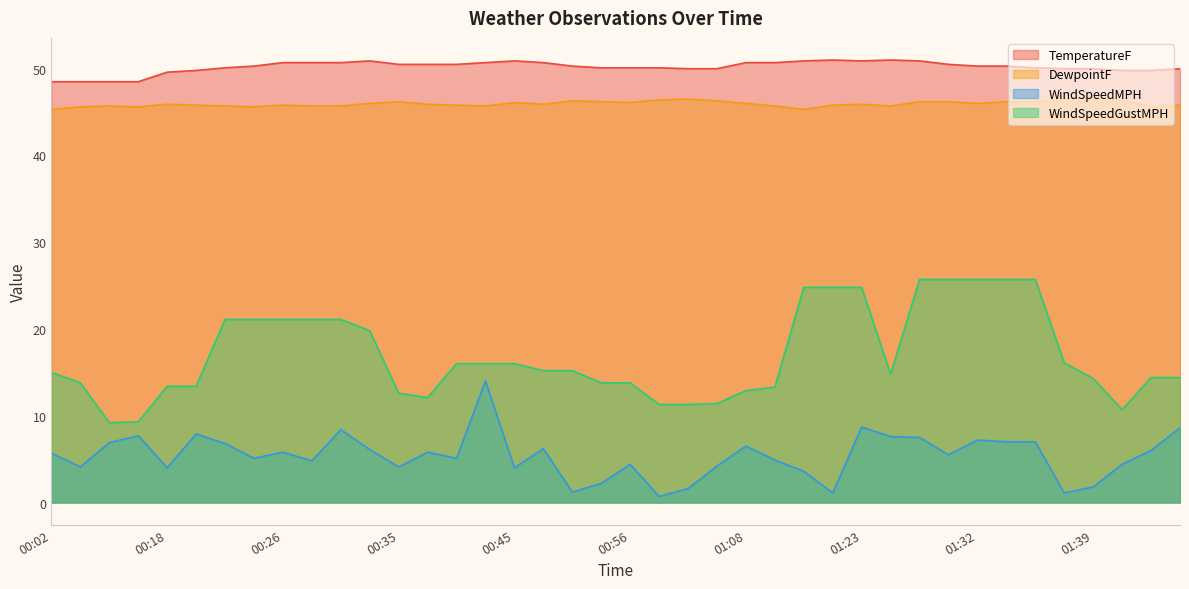

What is the maximum value for TemperatureF?

51.0